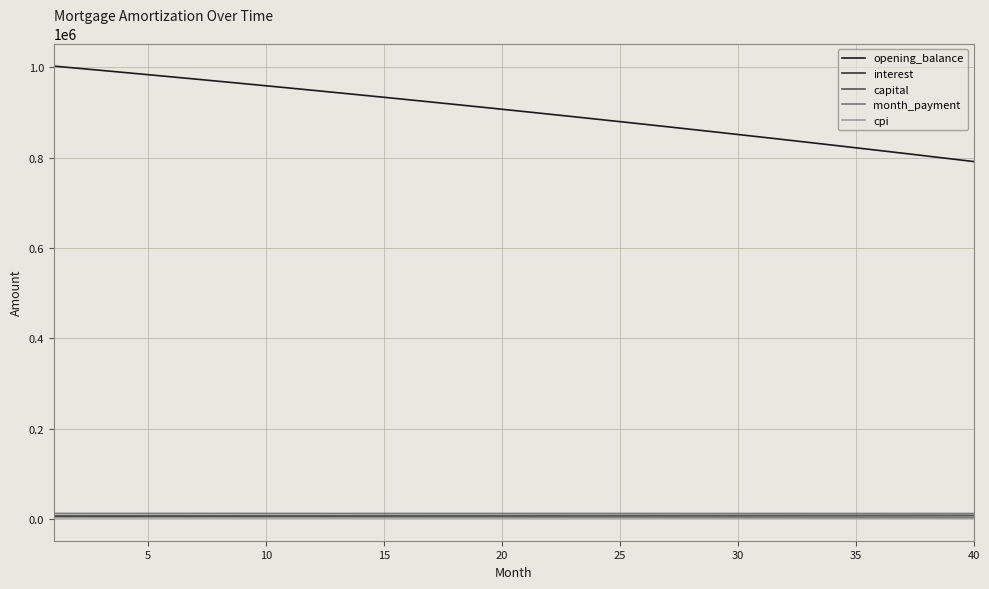

Which series has the largest range (max minus min)?

opening_balance